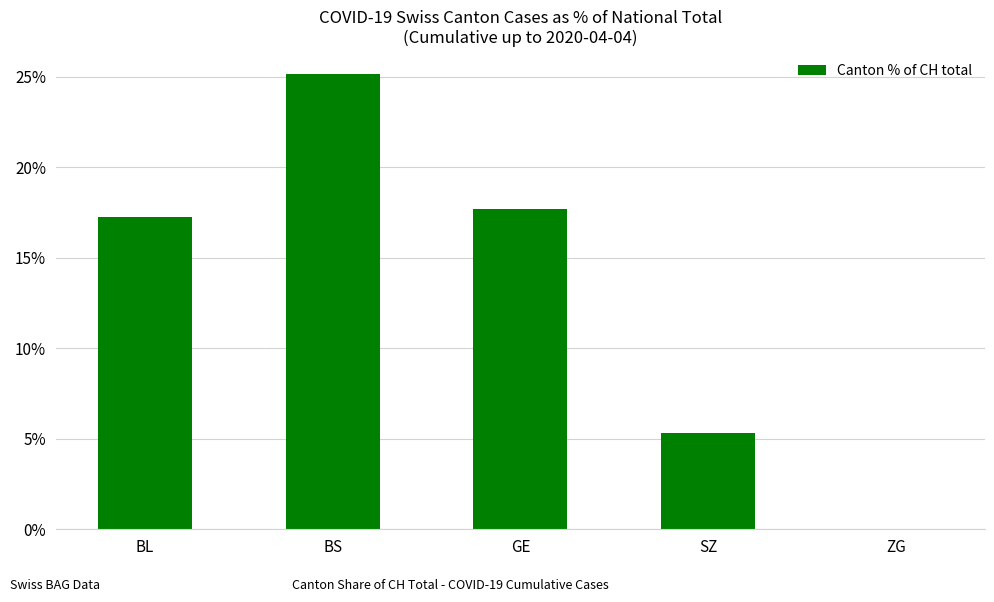

At which label is the value closest to 12?

BL